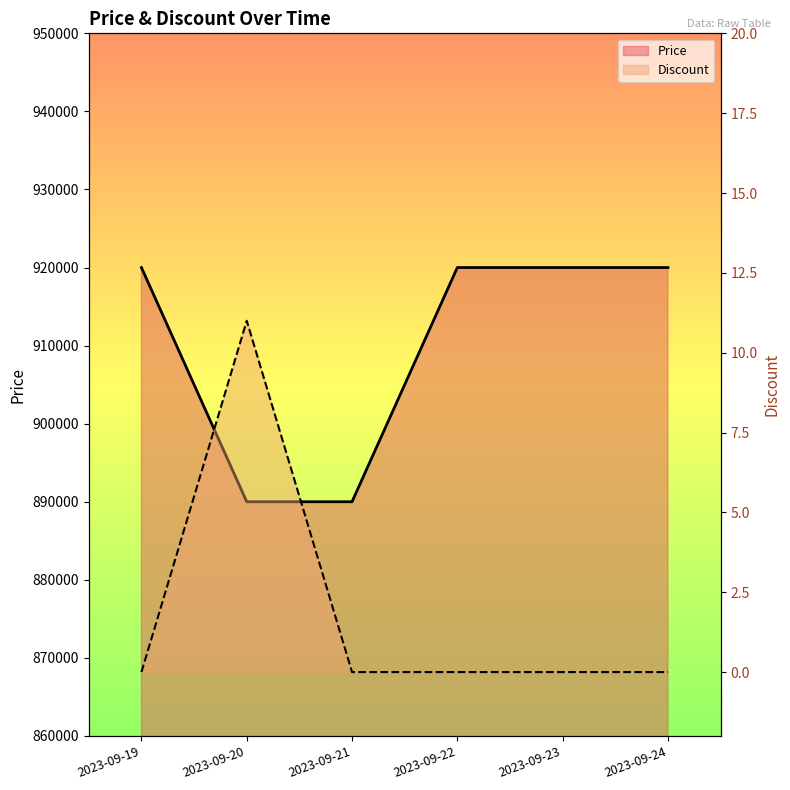

At which category is the sum across all series the highest?

2023-09-19